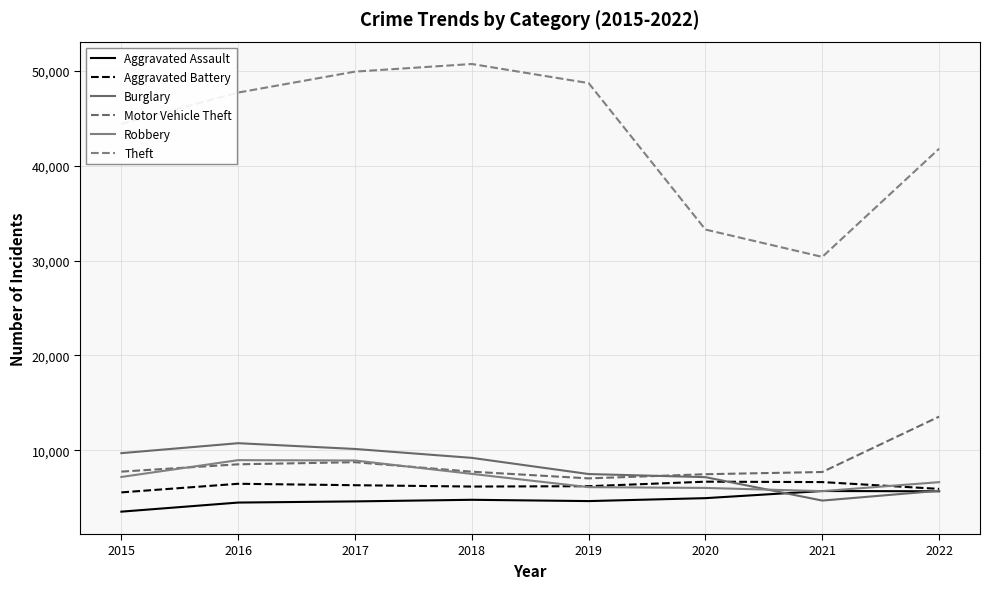

How many lines are shown in the chart?

6